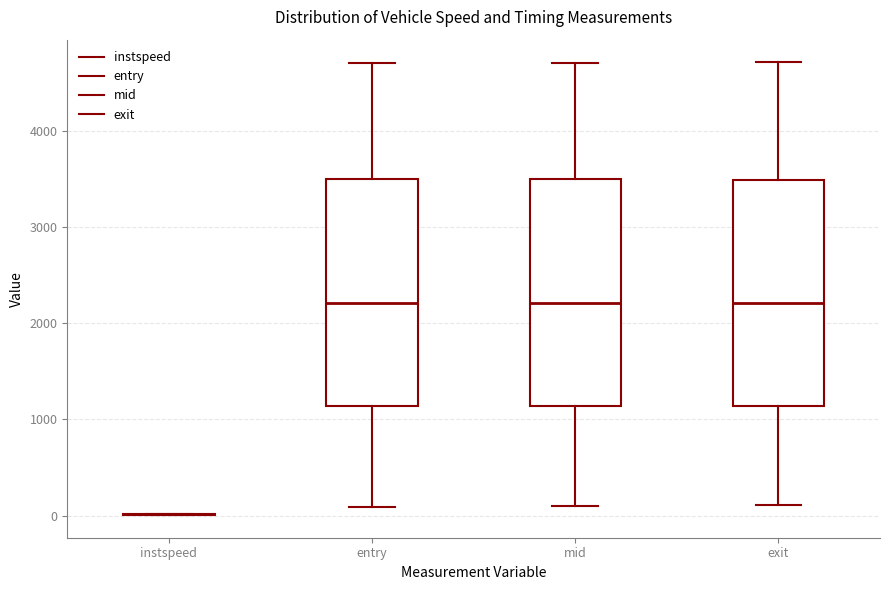

Reading left to right, transcribe this box plot: for each box, give where its median line is, the range the box spans, and where its two whiskers end, as read against the y-axis. The values are not printed on the chart, so give them approximately, as read against the axis.

instspeed: box collapsed to a line at 0, whiskers 0 to 0
entry: median 2200, box 1100 to 3500, whiskers 100 to 4700
mid: median 2200, box 1100 to 3500, whiskers 100 to 4700
exit: median 2200, box 1100 to 3500, whiskers 100 to 4700